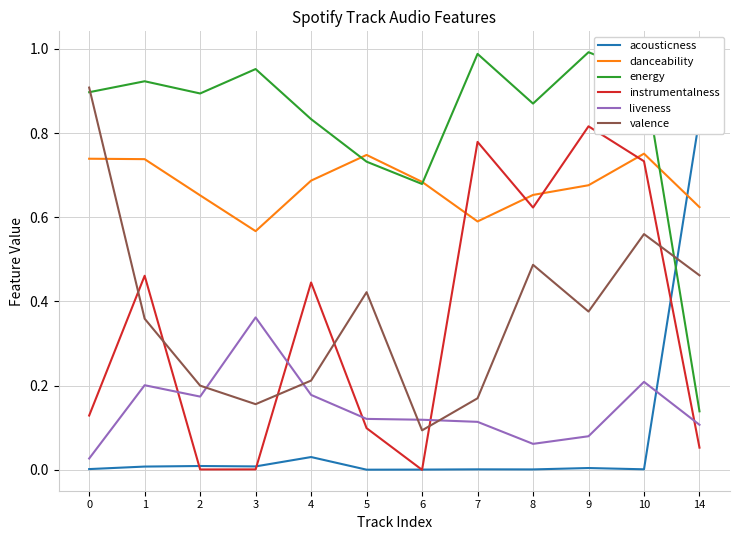

The value of energy at 10 is 0.9. True or false?

True